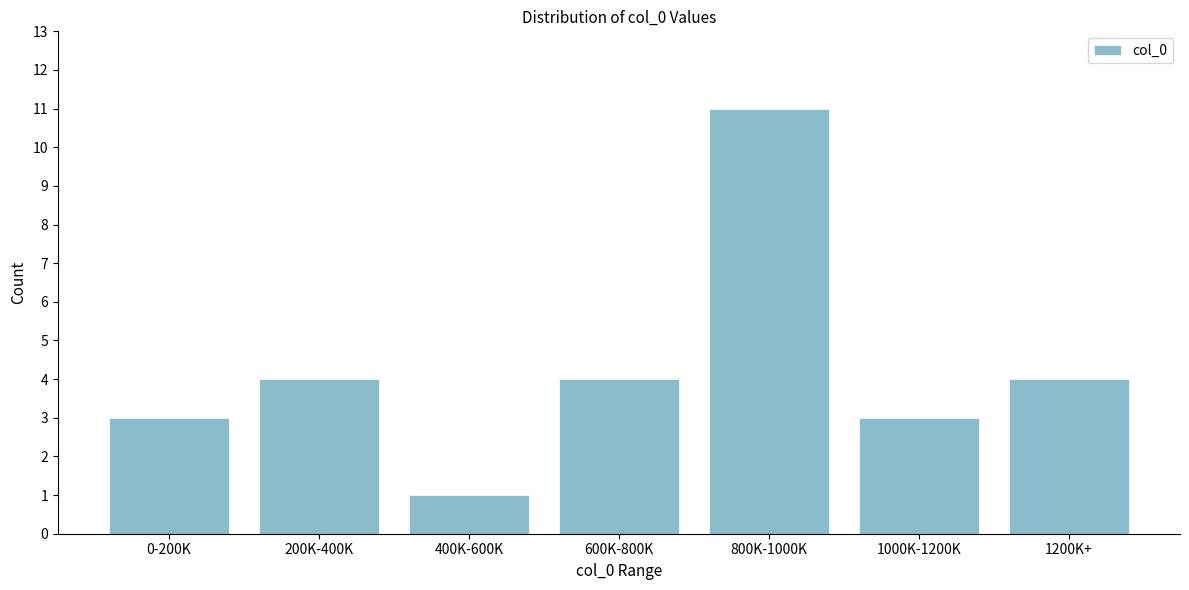

Reading left to right, transcribe all the data shown in this chart.

0-200K=3	200K-400K=4	400K-600K=1	600K-800K=4	800K-1000K=11	1000K-1200K=3	1200K+=4